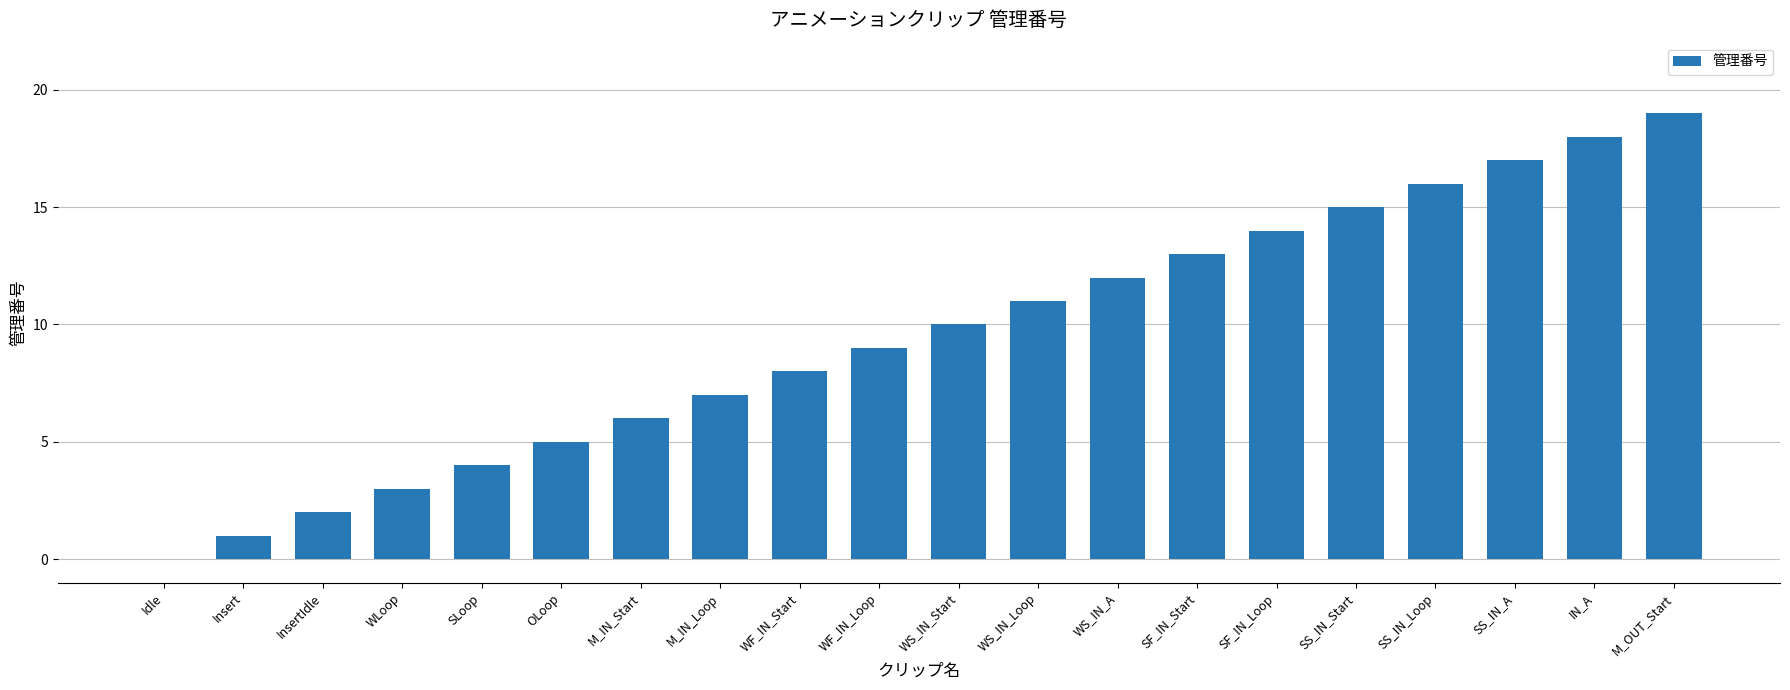

What is the average value?

10